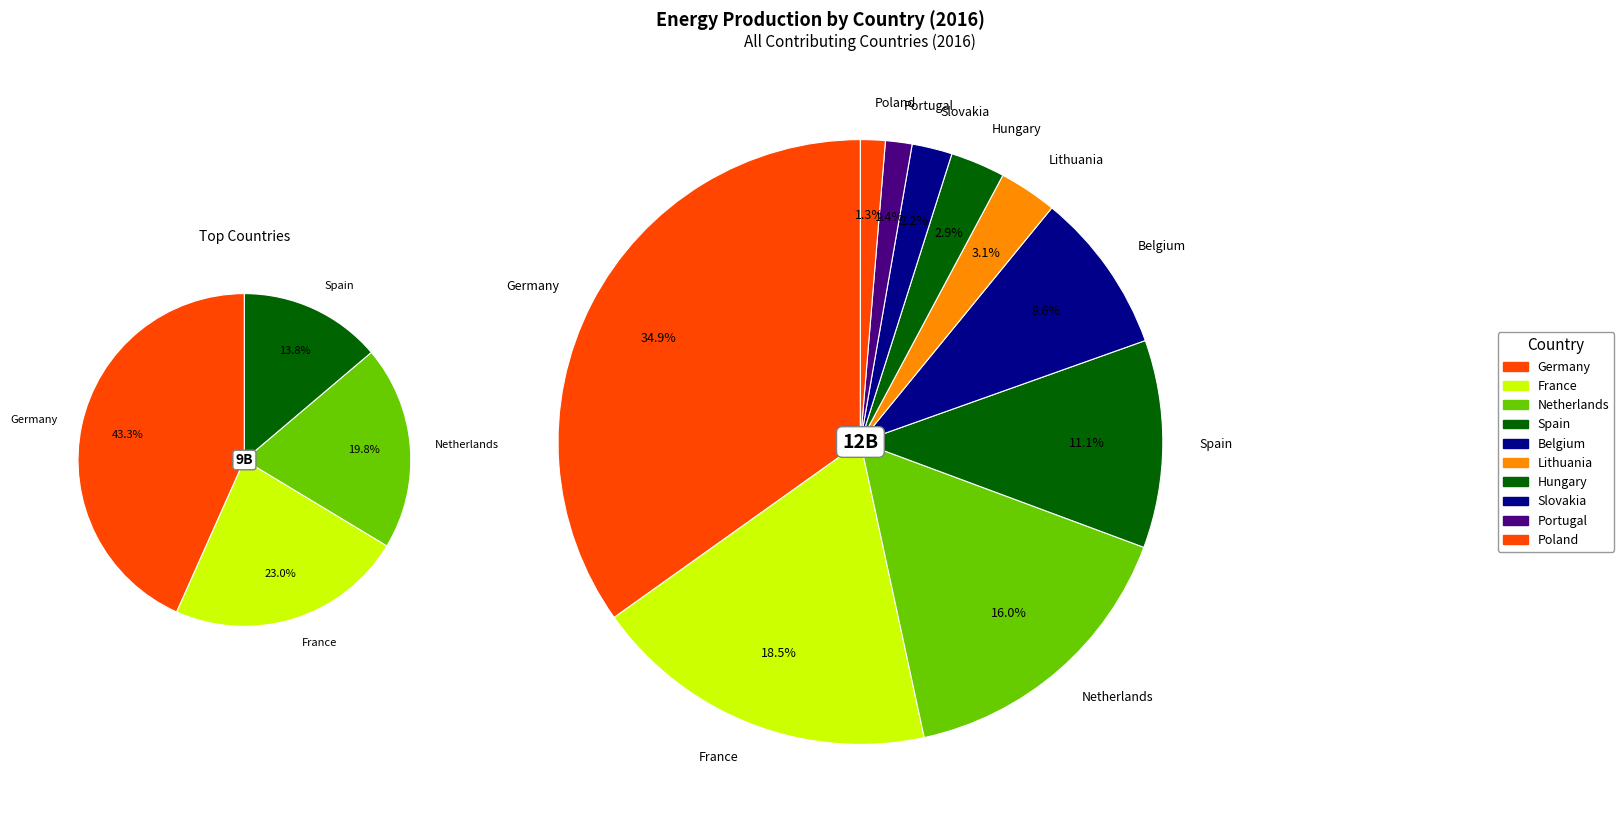

Is Hungary the majority of the pie?

No